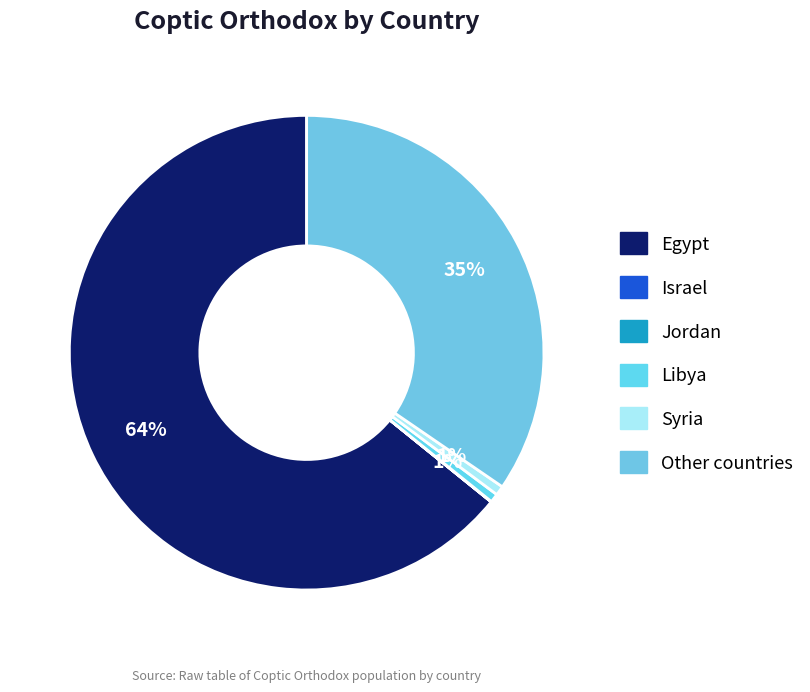

What is the change in value from Israel to Syria?

+64300